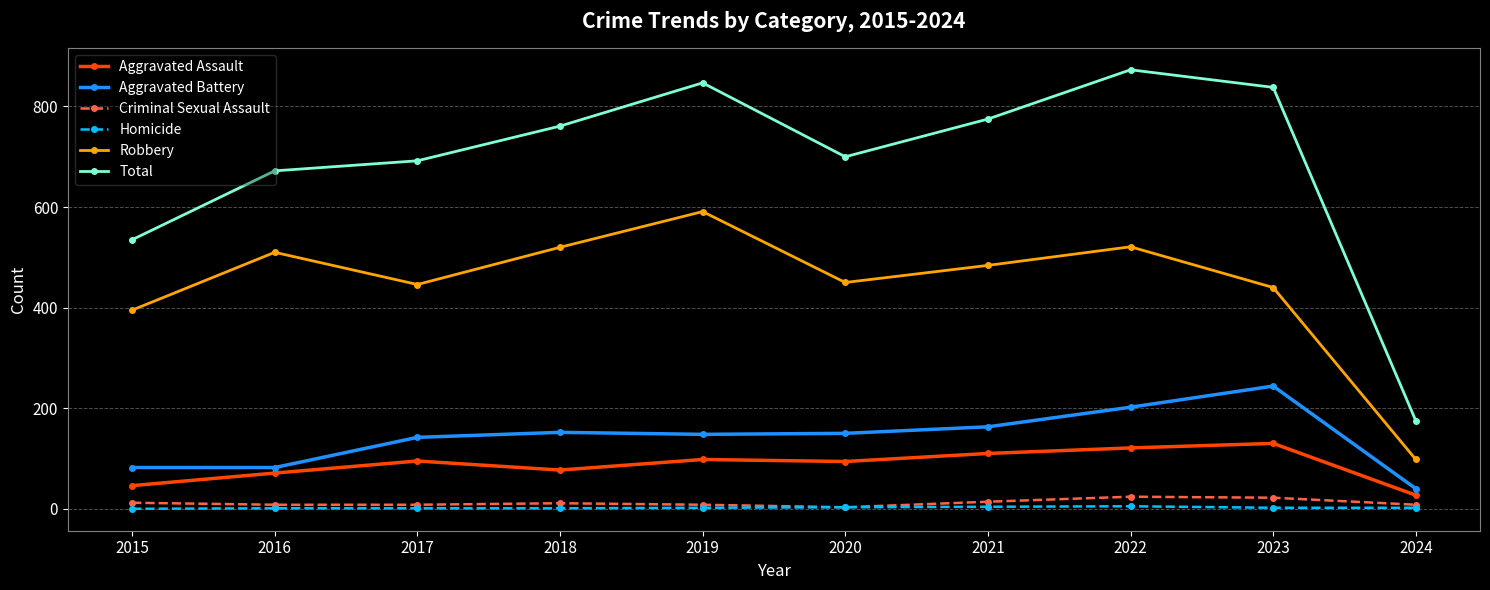

Which series has the widest spread of values?

Total